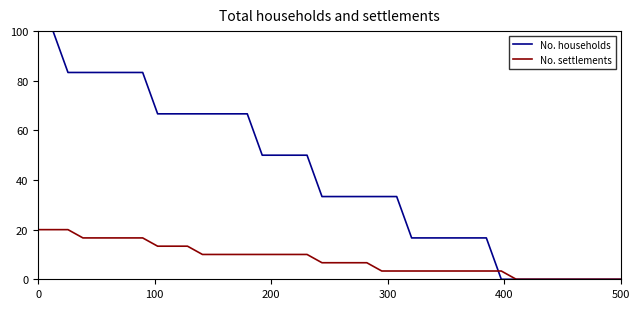

What is the maximum value shown in the chart?

100.0